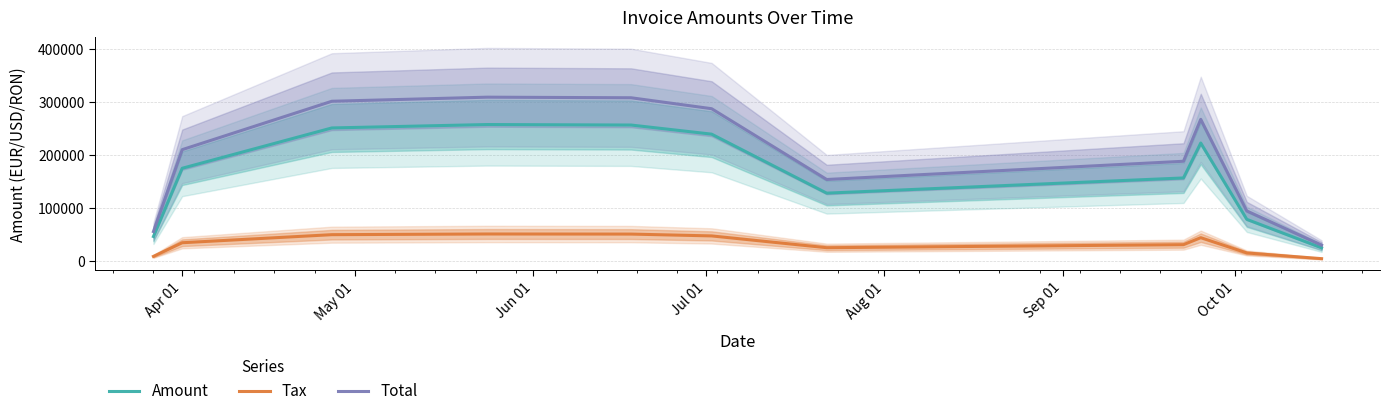

True or false: Amount and Tax intersect in this chart.

False